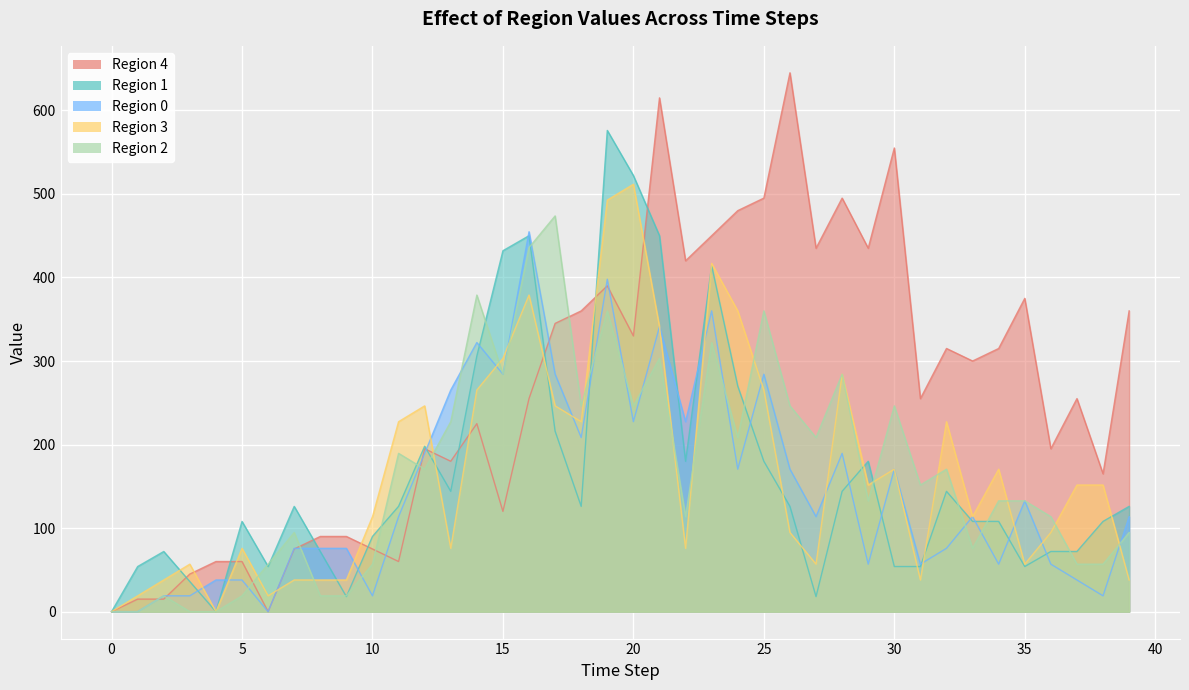

What is the difference between the maximum and second lowest values in the Region 0 series?

454.7